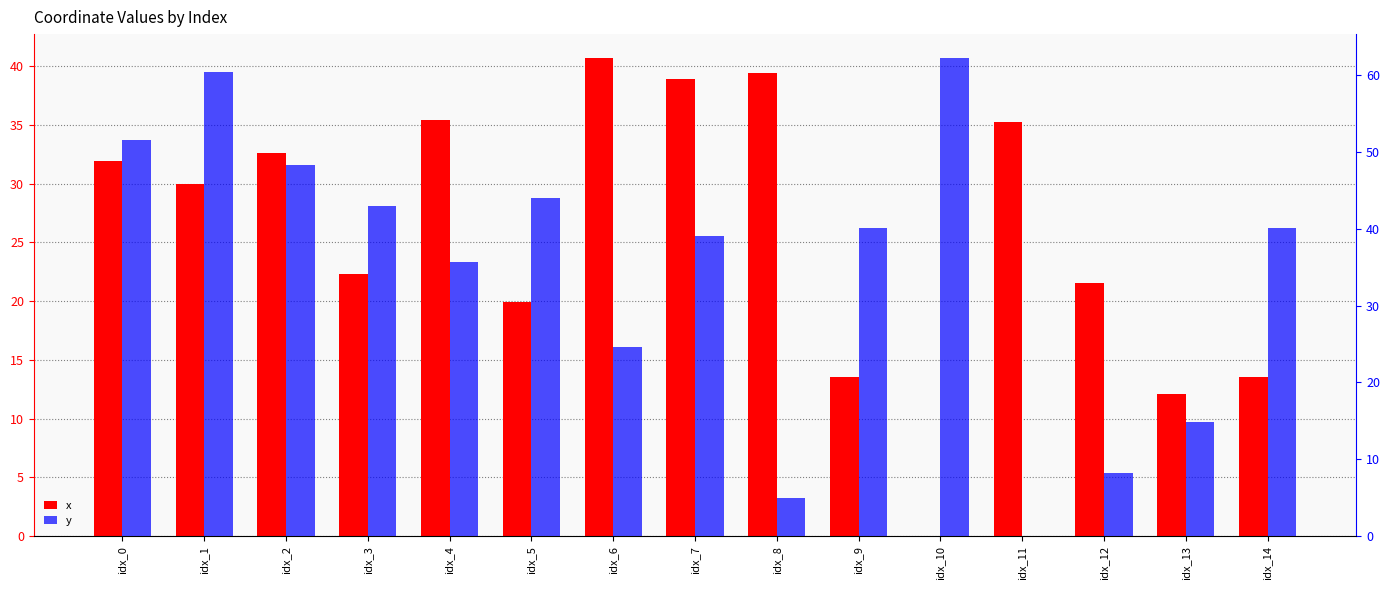

Rank the series at idx_1 from lowest to highest value.

x, y